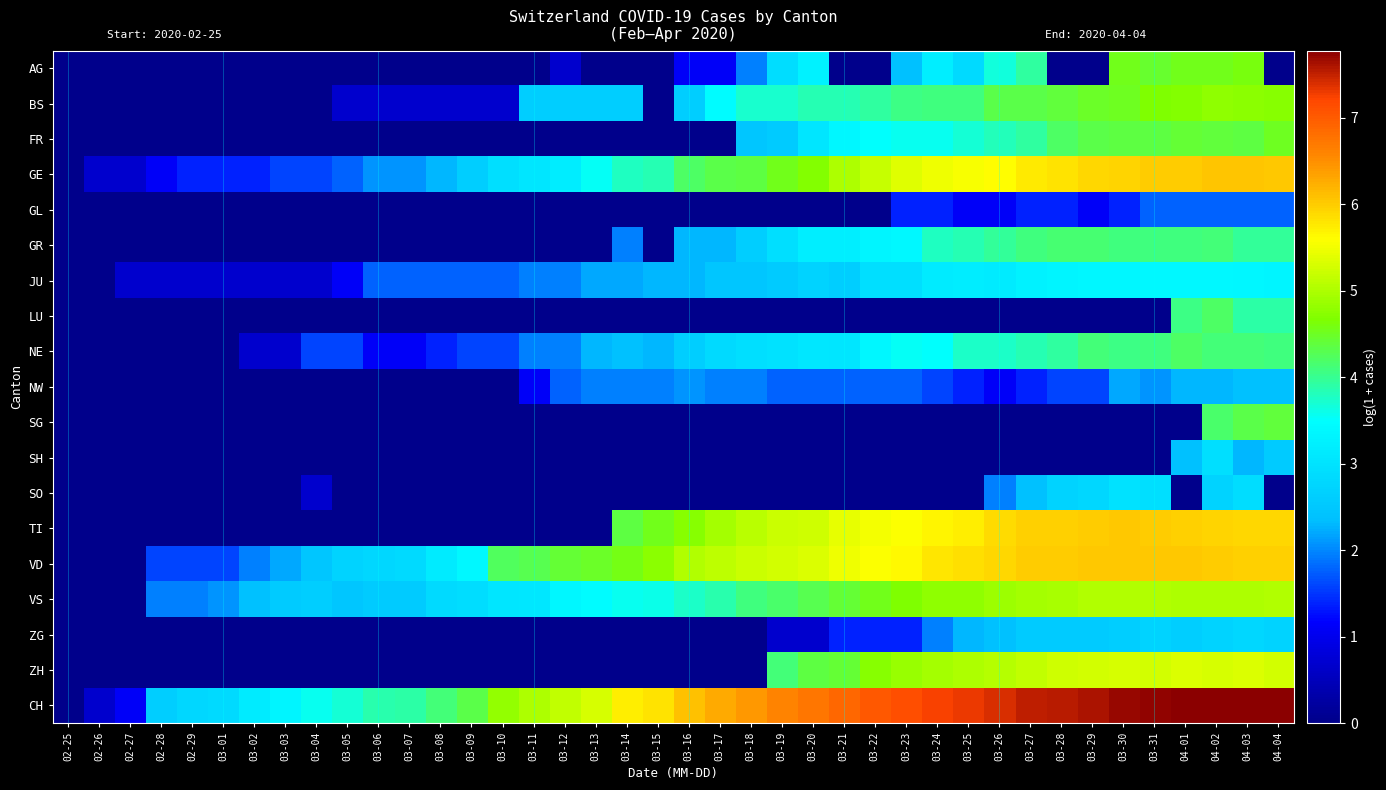

Count the number of data series in this chart.

19